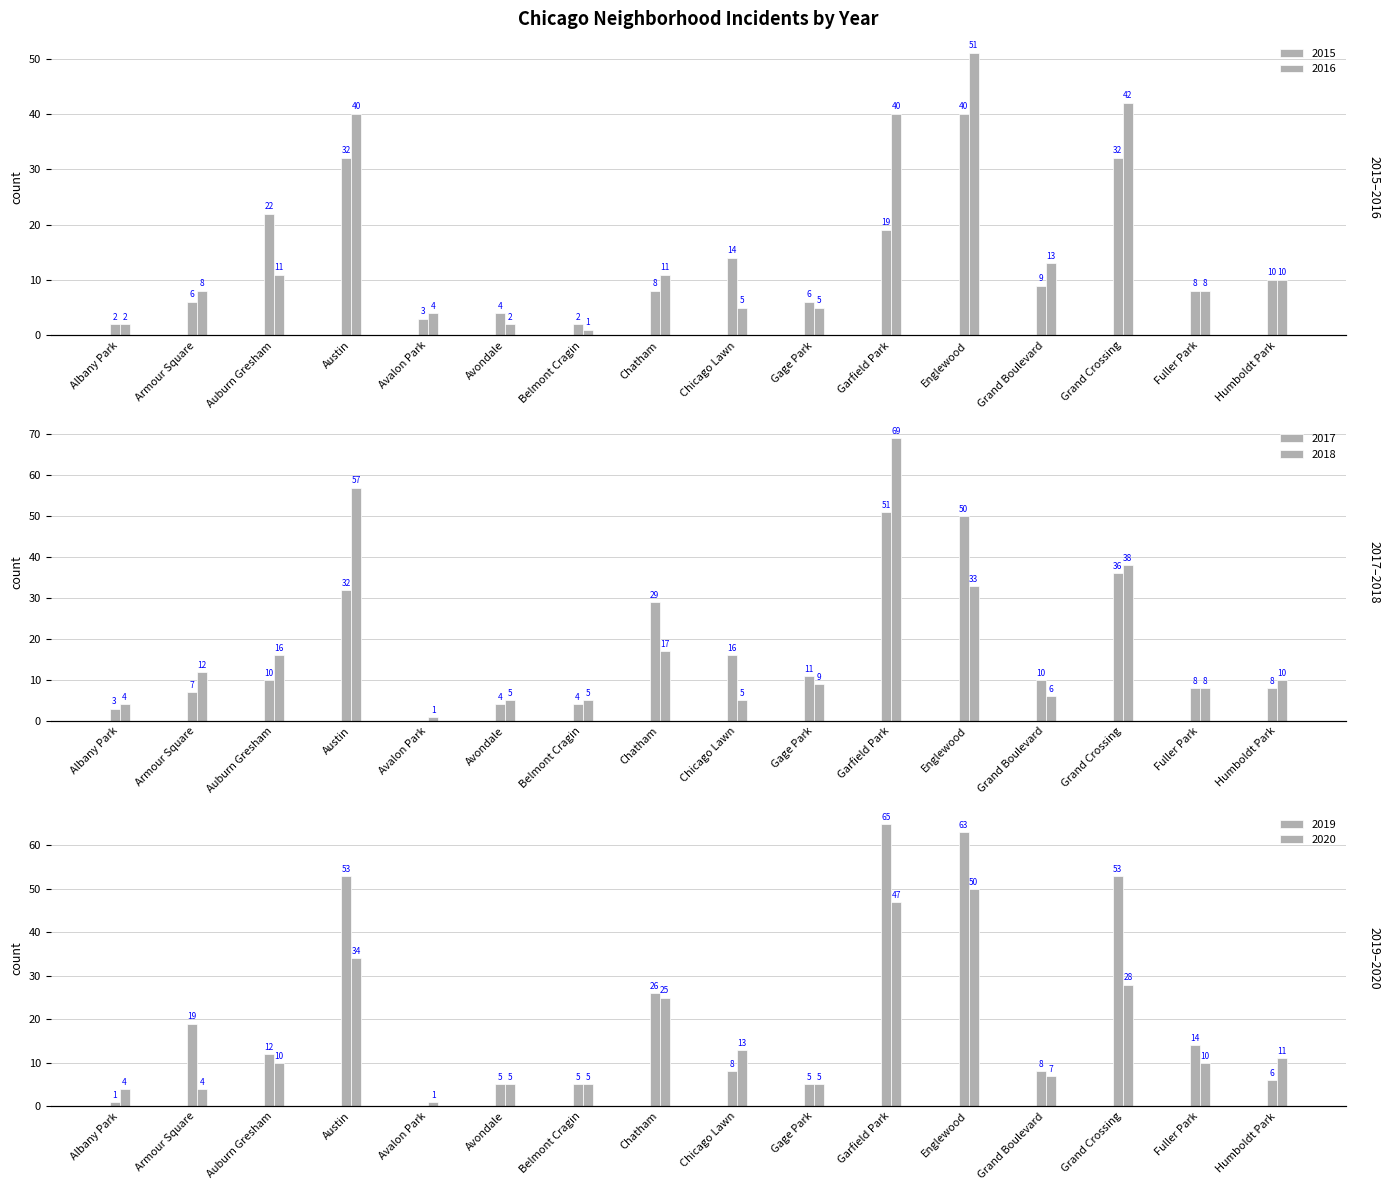

At Garfield Park, list the series in order from smallest to largest.

2015, 2016, 2020, 2017, 2019, 2018